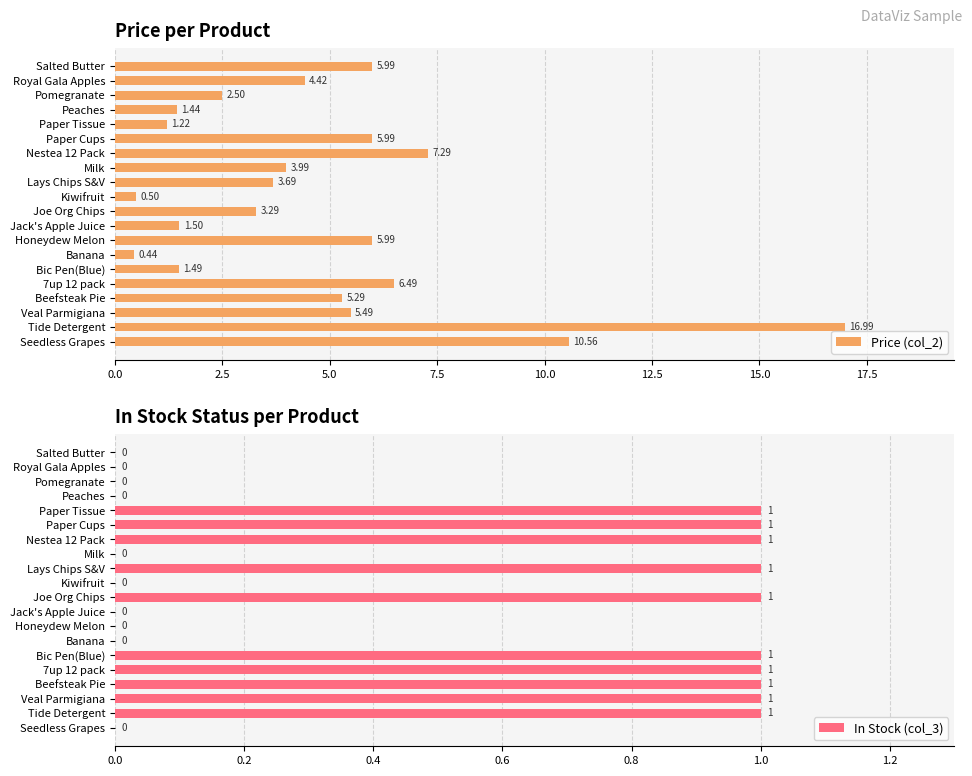

Is it true that In Stock (col_3) equals 0 at Paper Tissue?

False